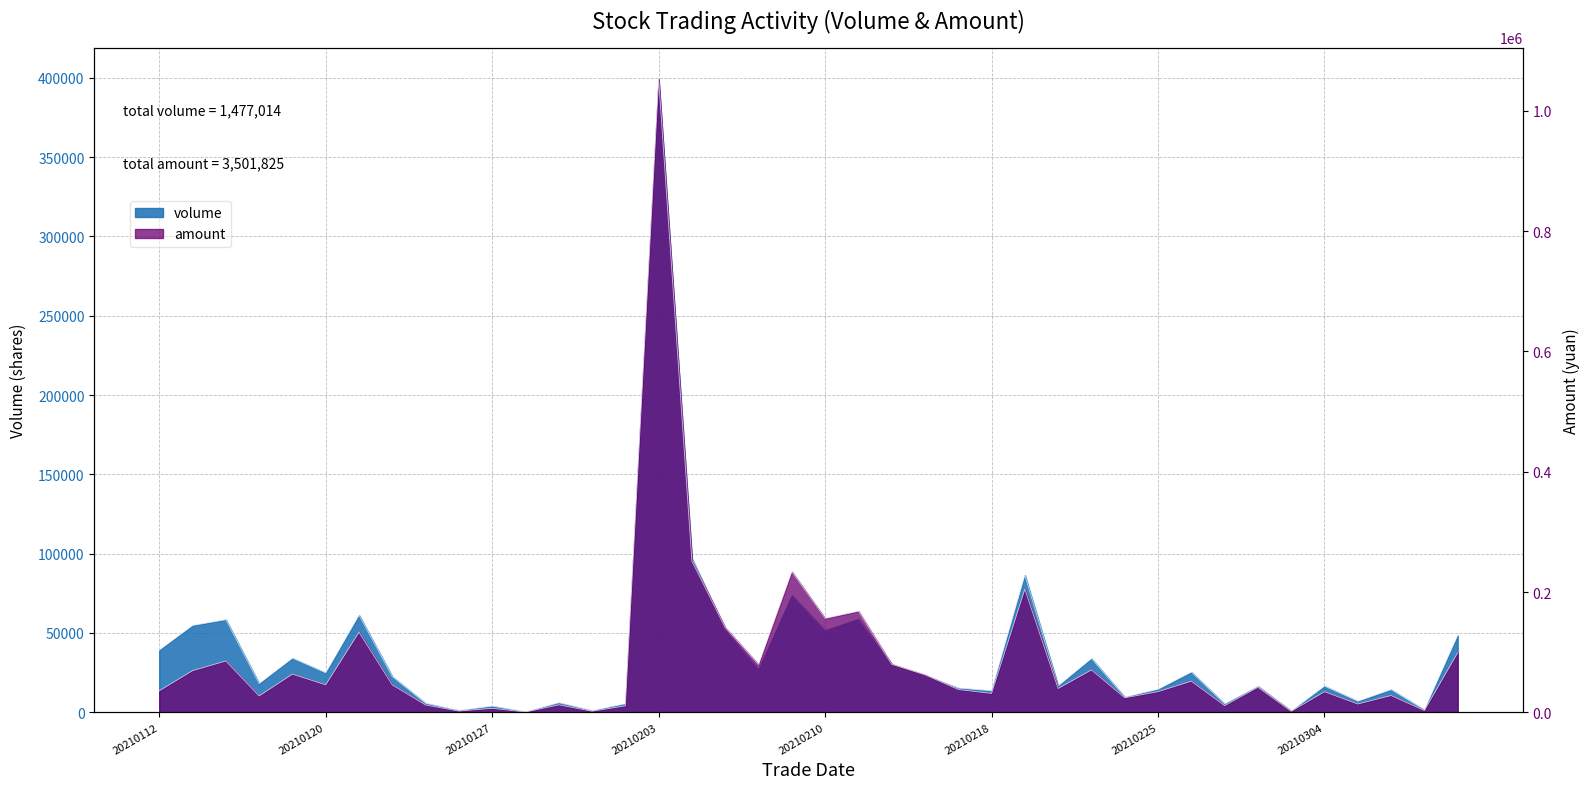

Which category has the highest value across all series?

20210203